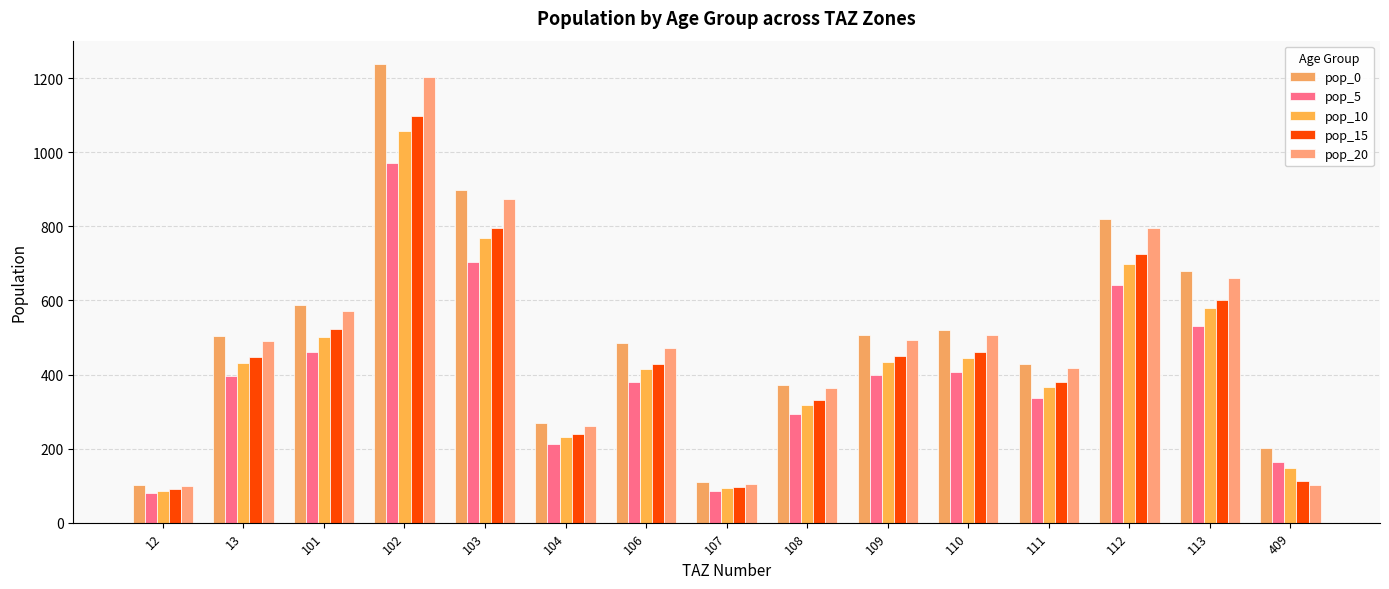

What is the value of the pop_5 bar at the 14th from the left?

532.3